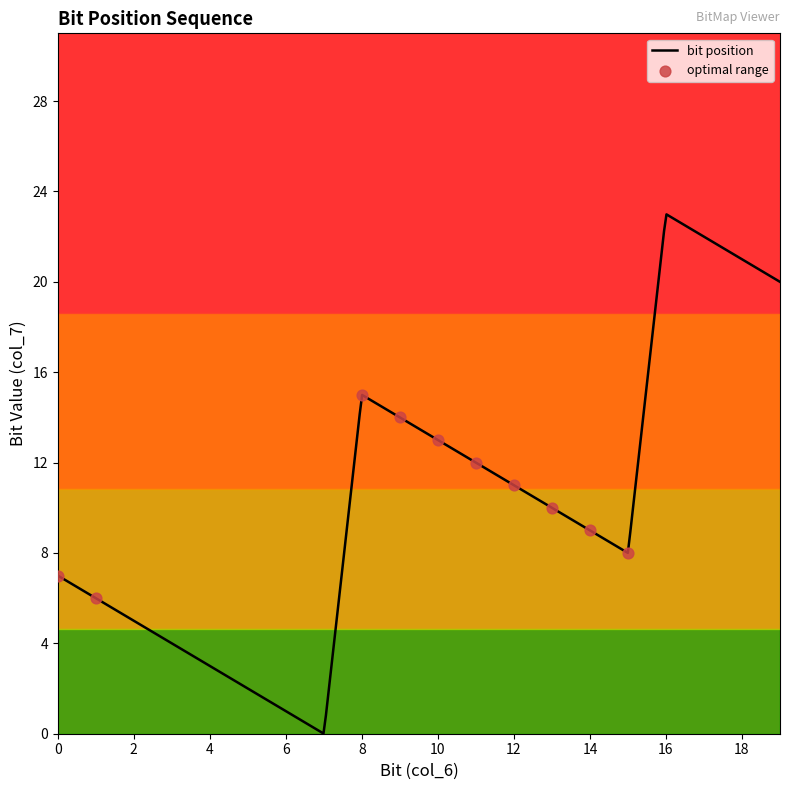

What is the change in value from 2 to 6?

-4